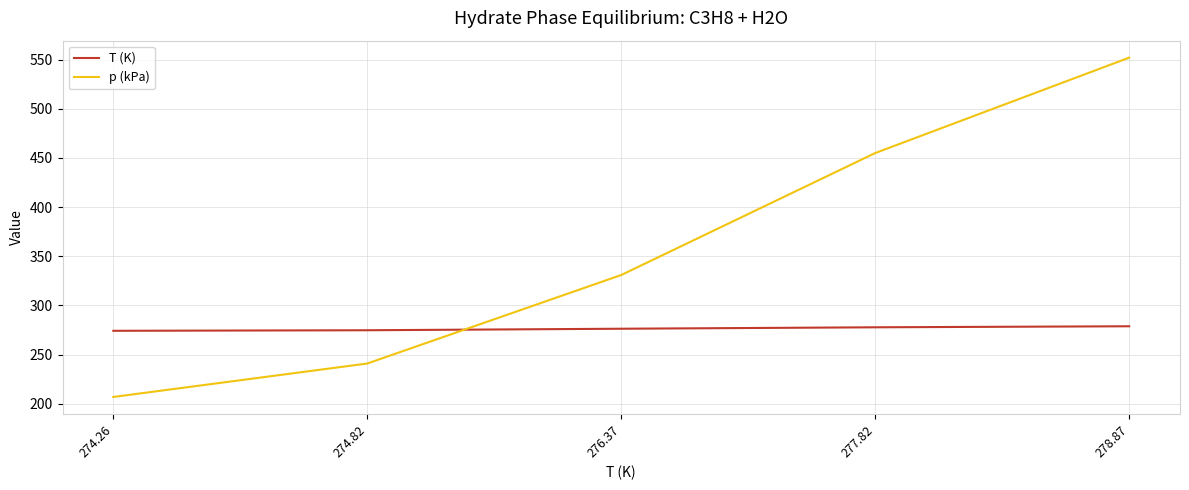

What is the difference between the maximum and minimum values in the p (kPa) series?

345.0